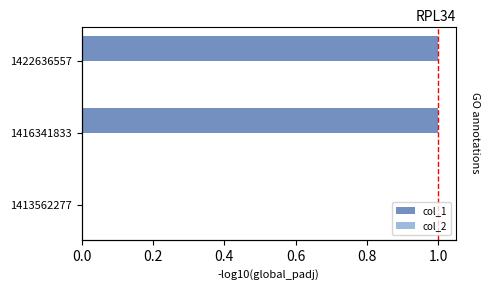

Which series has the largest range (max minus min)?

col_1